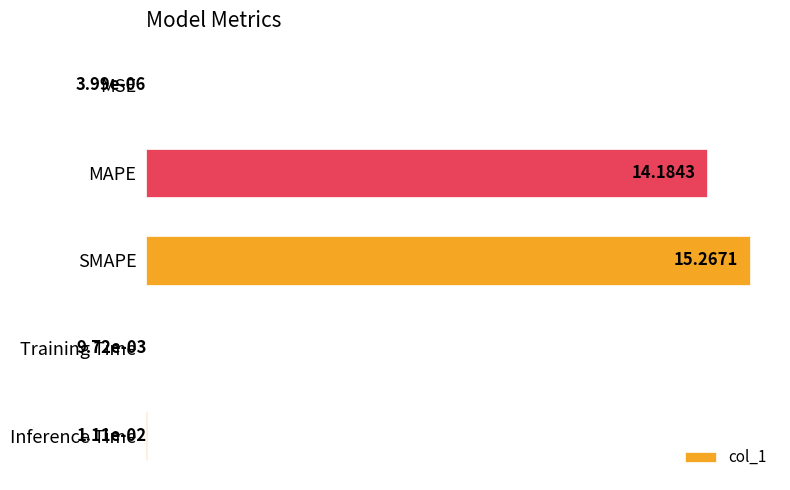

Which label corresponds to the largest value in the chart?

SMAPE